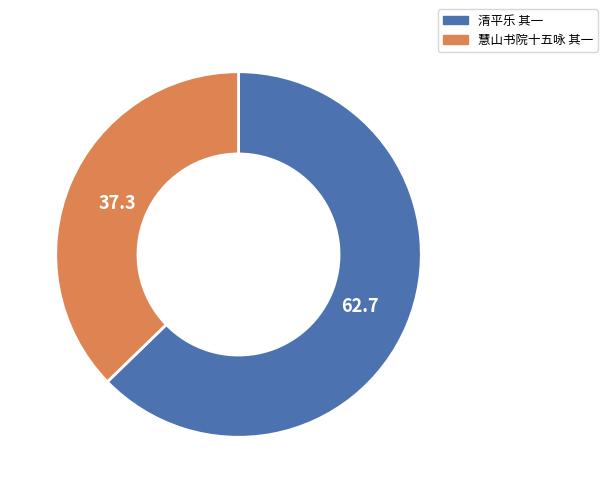

Is there any slice that represents more than half of the pie?

Yes